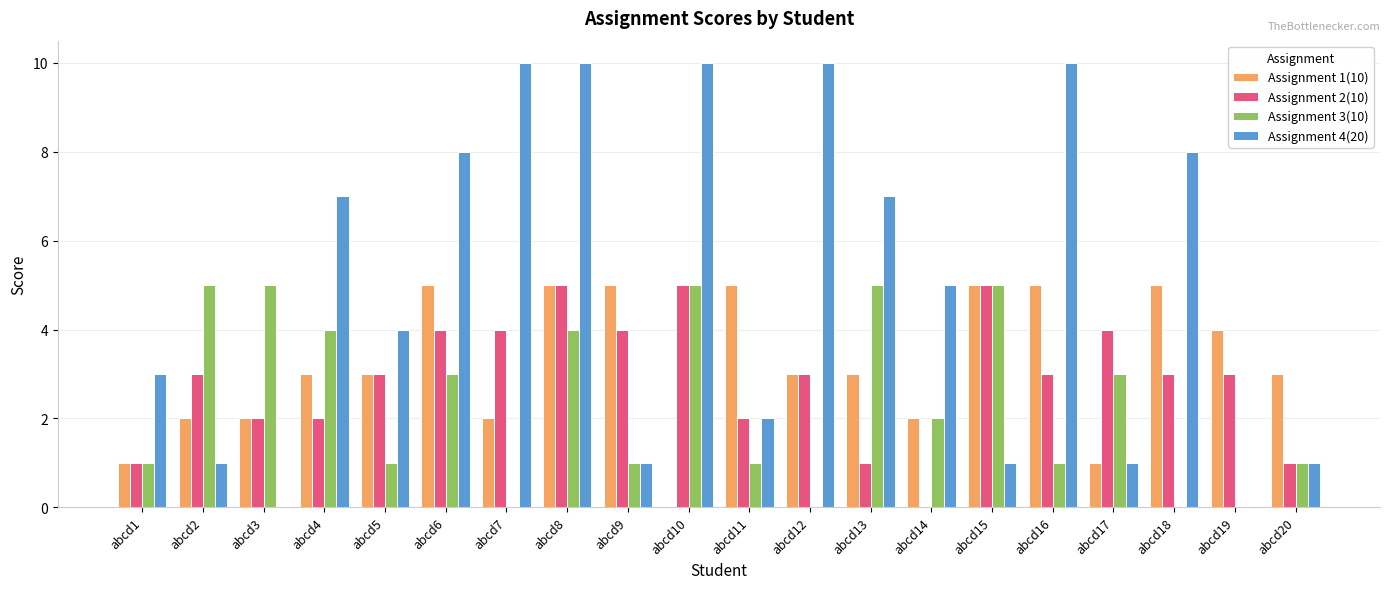

Reading left to right, transcribe all the data shown in this chart.

Assignment 1(10): 1	2	2	3	3	5	2	5	5	0	5	3	3	2	5	5	1	5	4	3
Assignment 2(10): 1	3	2	2	3	4	4	5	4	5	2	3	1	0	5	3	4	3	3	1
Assignment 3(10): 1	5	5	4	1	3	0	4	1	5	1	0	5	2	5	1	3	0	0	1
Assignment 4(20): 3	1	0	7	4	8	10	10	1	10	2	10	7	5	1	10	1	8	0	1